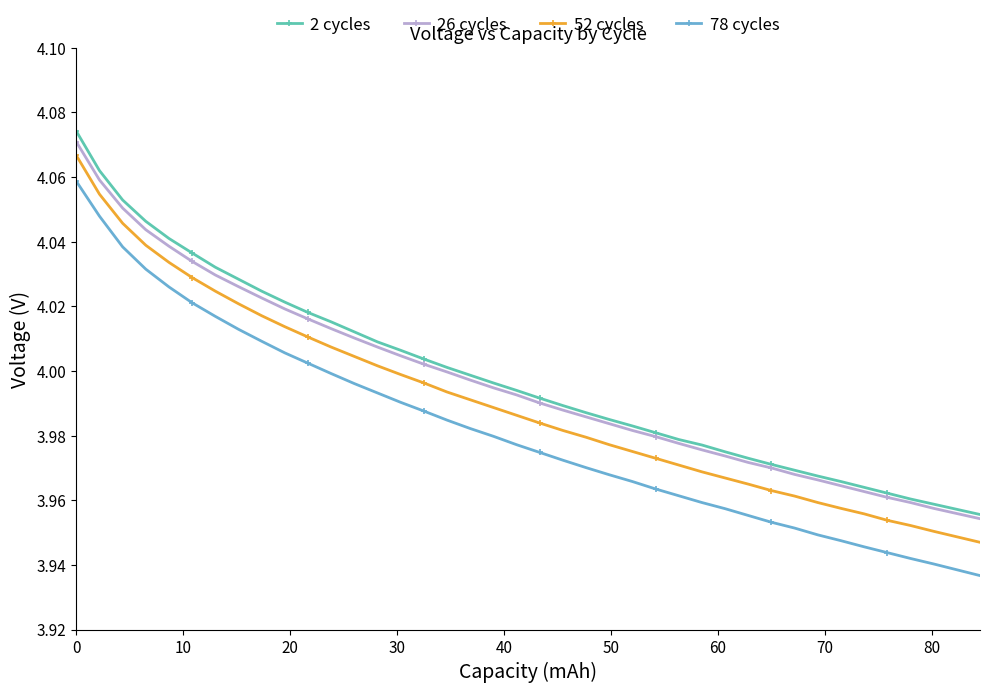

True or false: 52 cycles has more than 0 points higher than both neighbors.

False